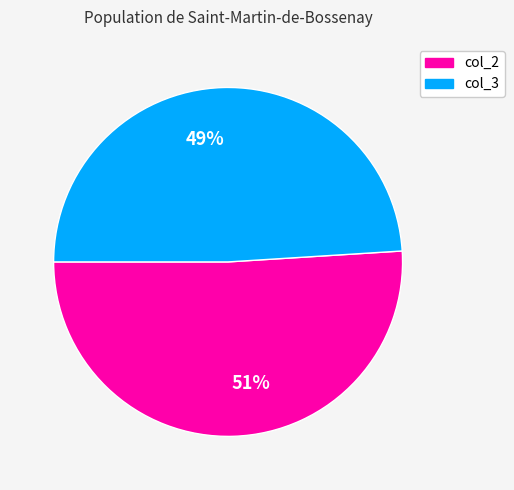

What is the majority slice?

col_2